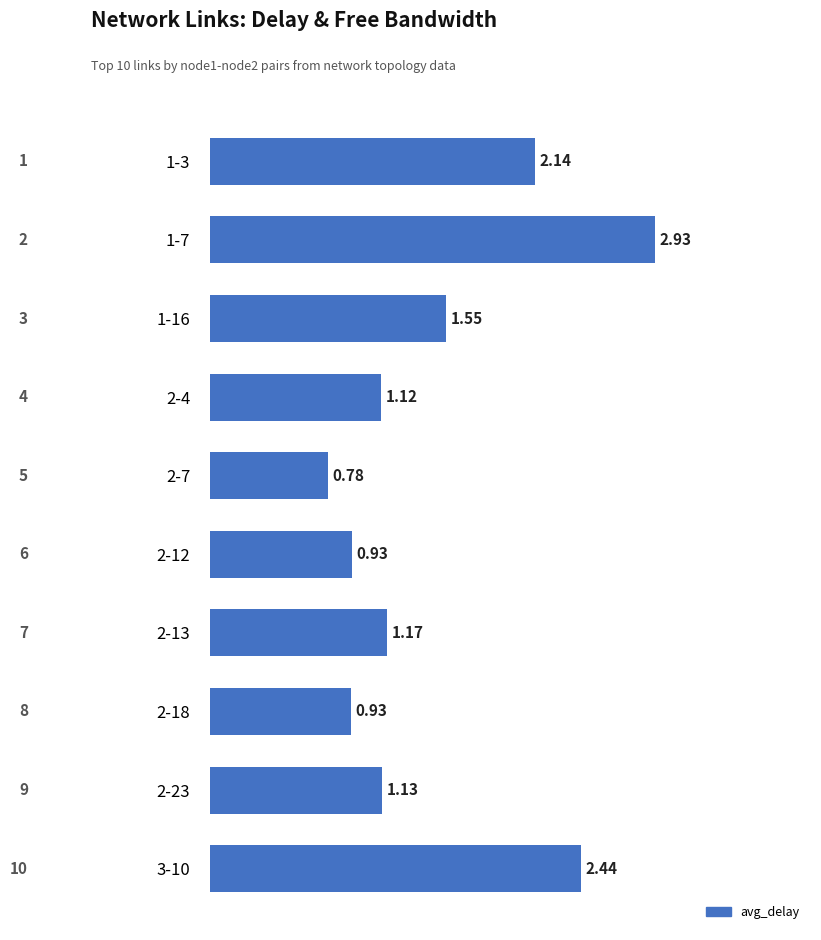

How many bars are there in total?

10